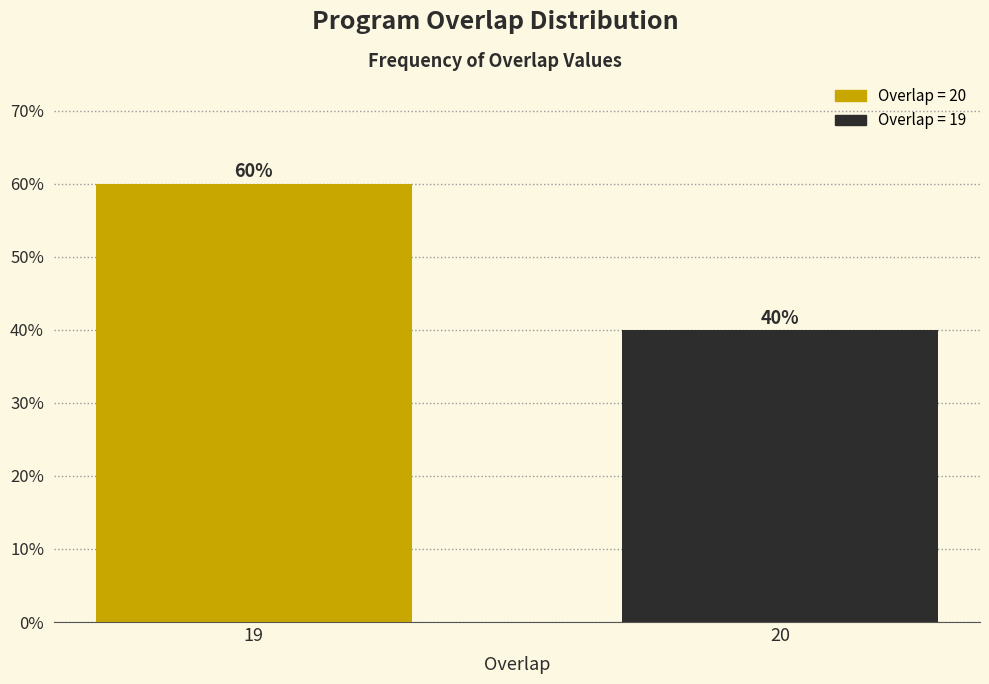

Reading right to left, list all the values displayed in this chart.

20=40	19=60